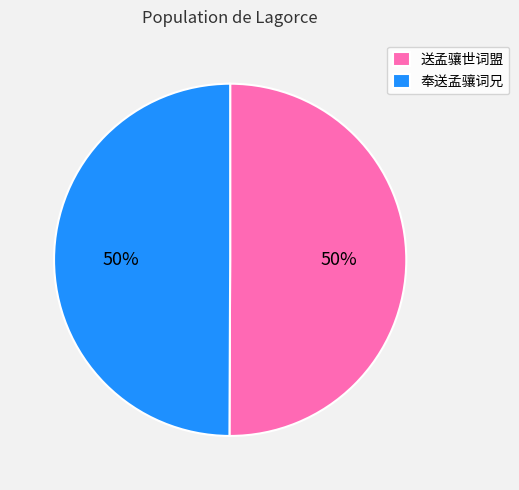

Is it true that 送孟骧世词盟 is 50% of the pie?

True